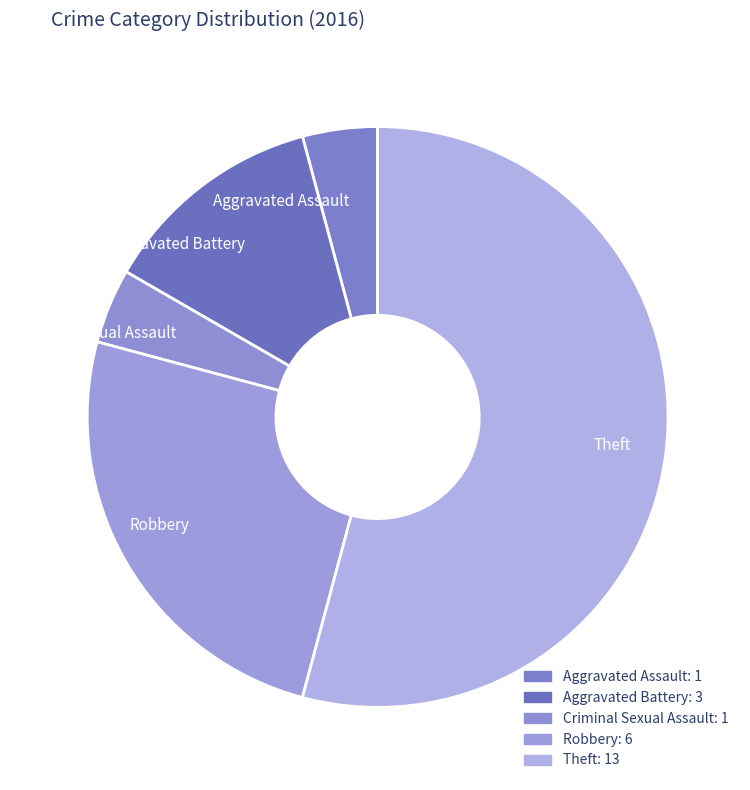

Which slice is the largest?

Theft